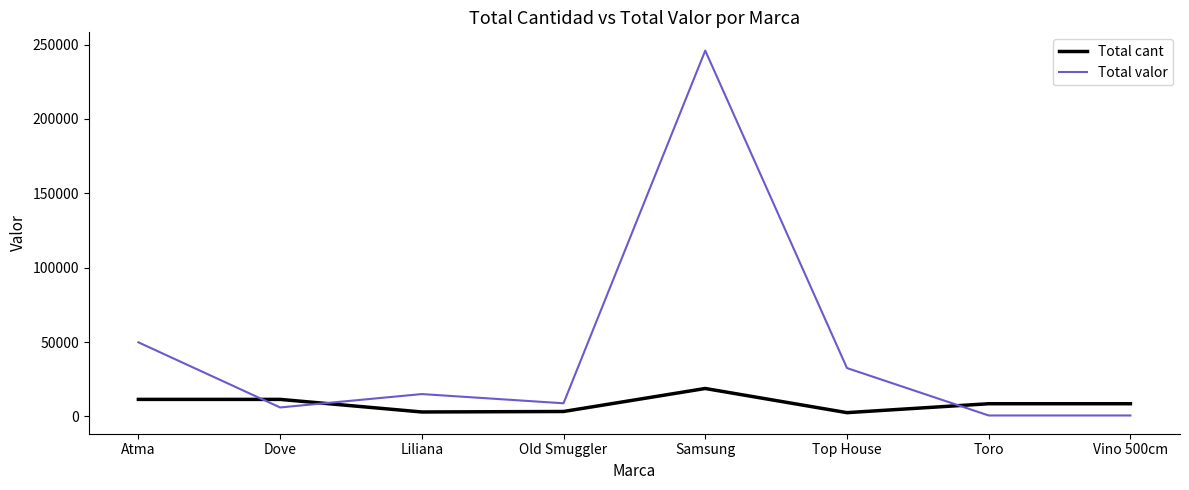

Is it true that Total valor equals 6000.0 at Dove?

True